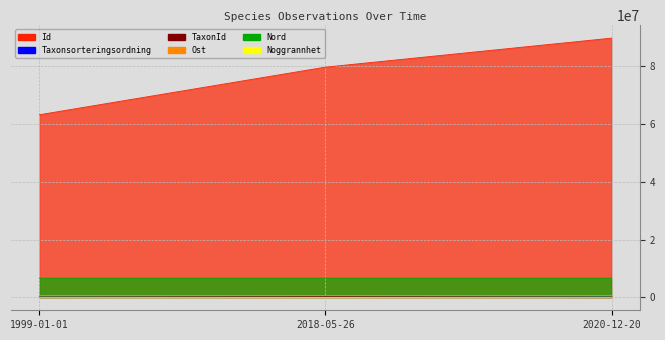

How many data points in TaxonId are less than 6458?

1